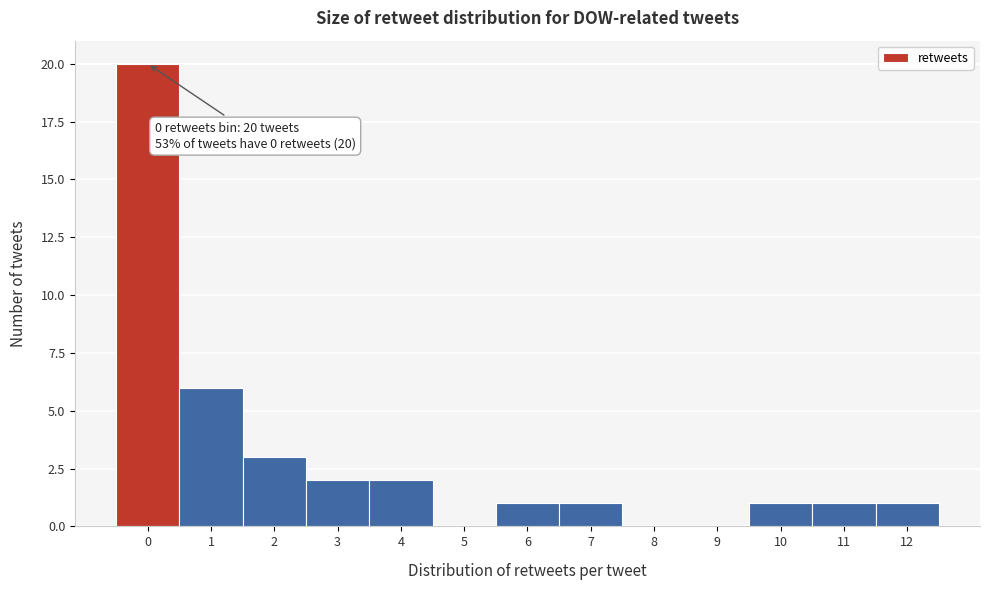

Reading left to right, list all the values displayed in this chart.

0=20	1=6	2=3	3=2	4=2	5=0	6=1	7=1	8=0	9=0	10=1	11=1	12=1